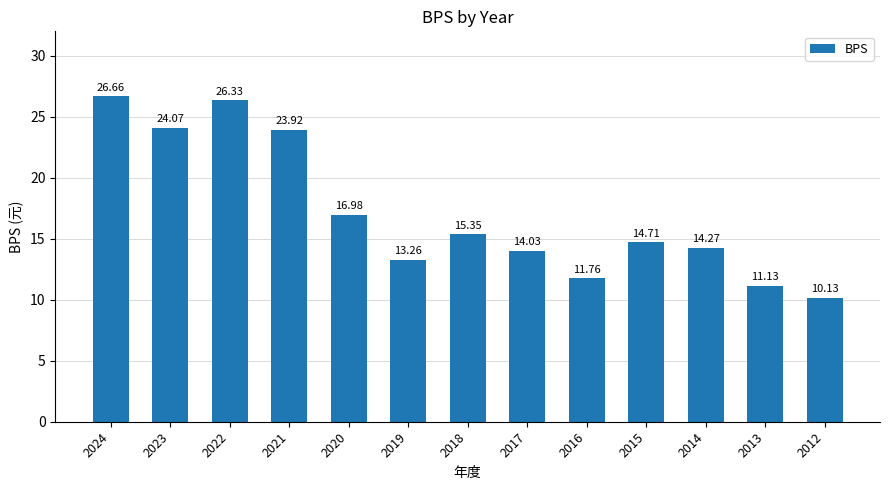

Is it true that the value at 2019 is 8.7?

False